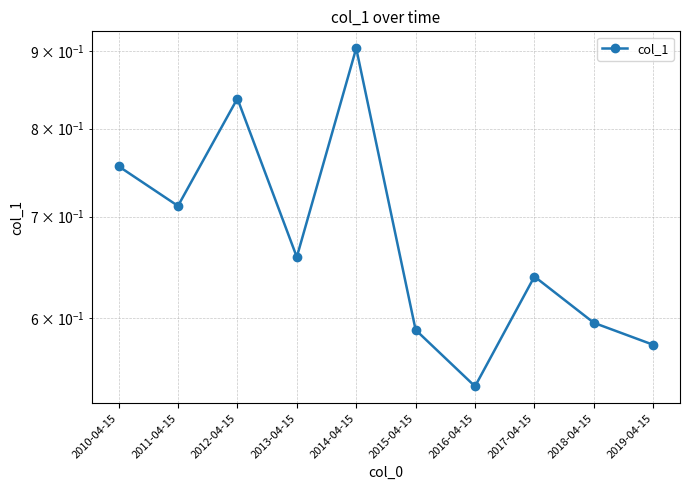

What is the value of the 4th point from the left?

0.7